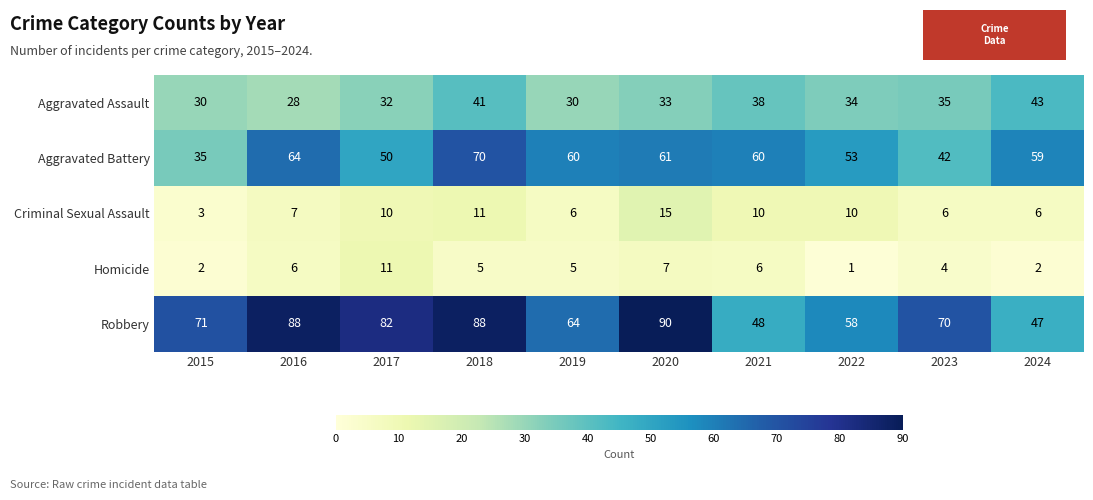

What is the total value across all series at 2016?

193